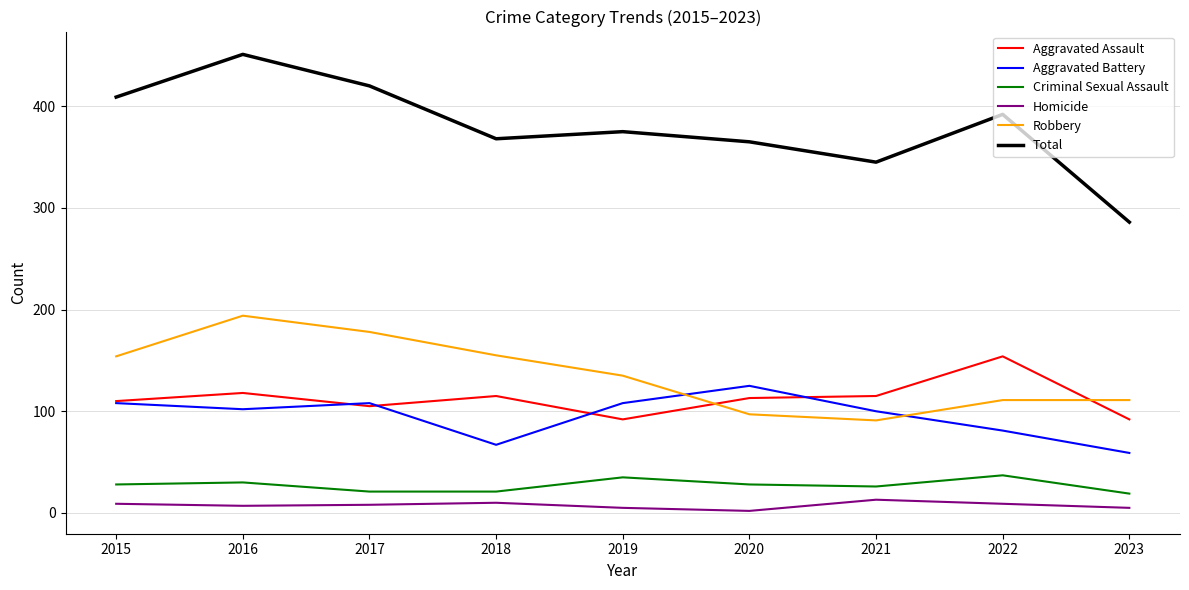

Which series has the widest spread of values?

Total